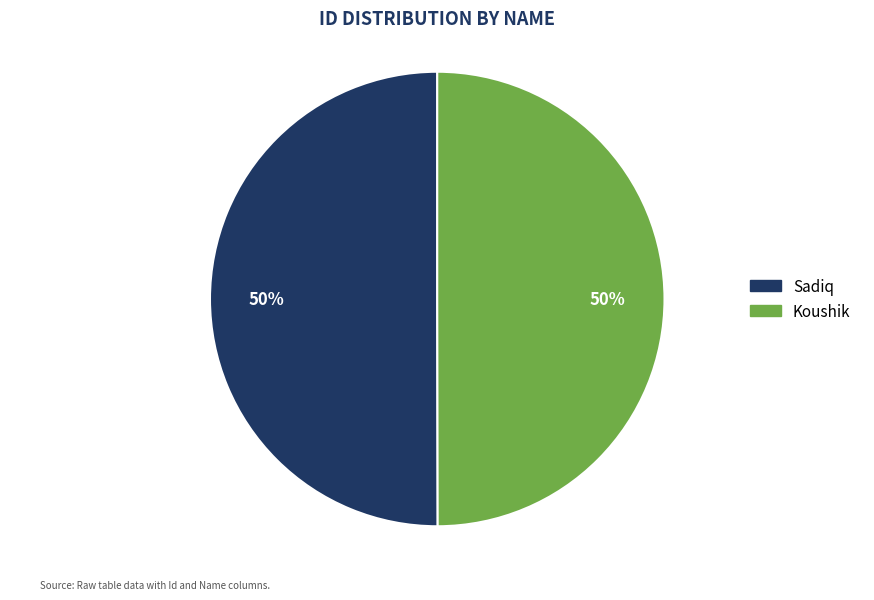

Is it true that Sadiq is 37% of the pie?

False